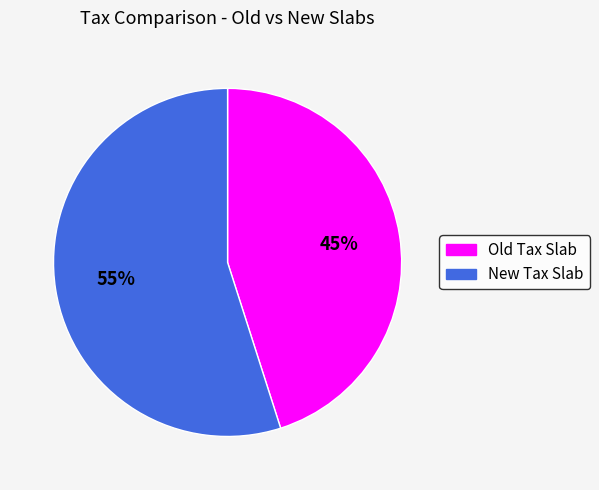

To the nearest percent, what is the average slice percentage?

50%